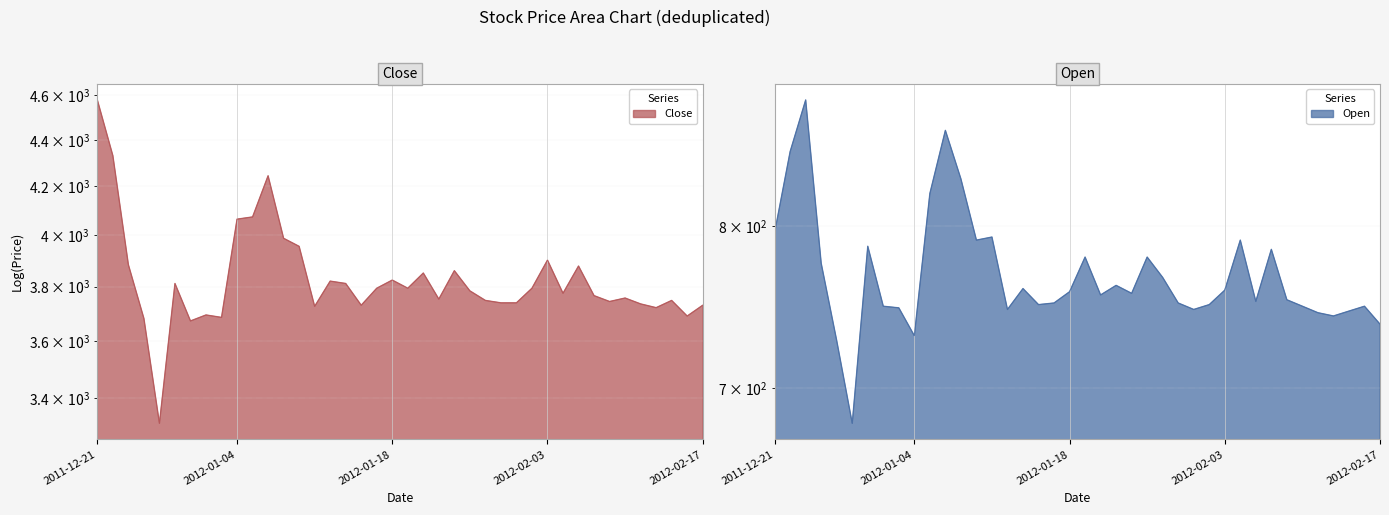

What value does the Open series have at 2012-02-15, to the nearest 5?

745